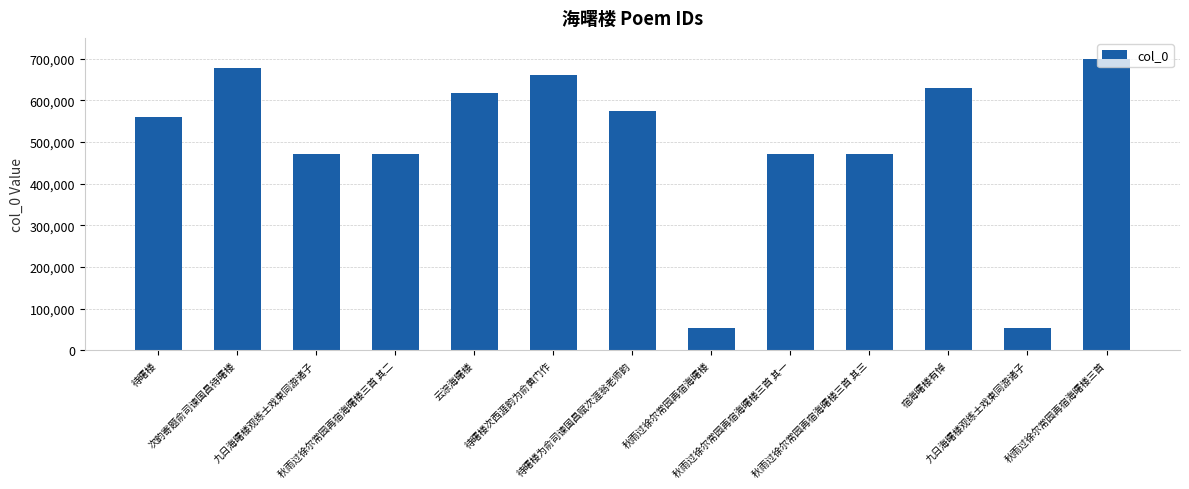

Where is the data nearest to the value 376023?

秋雨过徐尔常园再宿海曙楼三首 其一